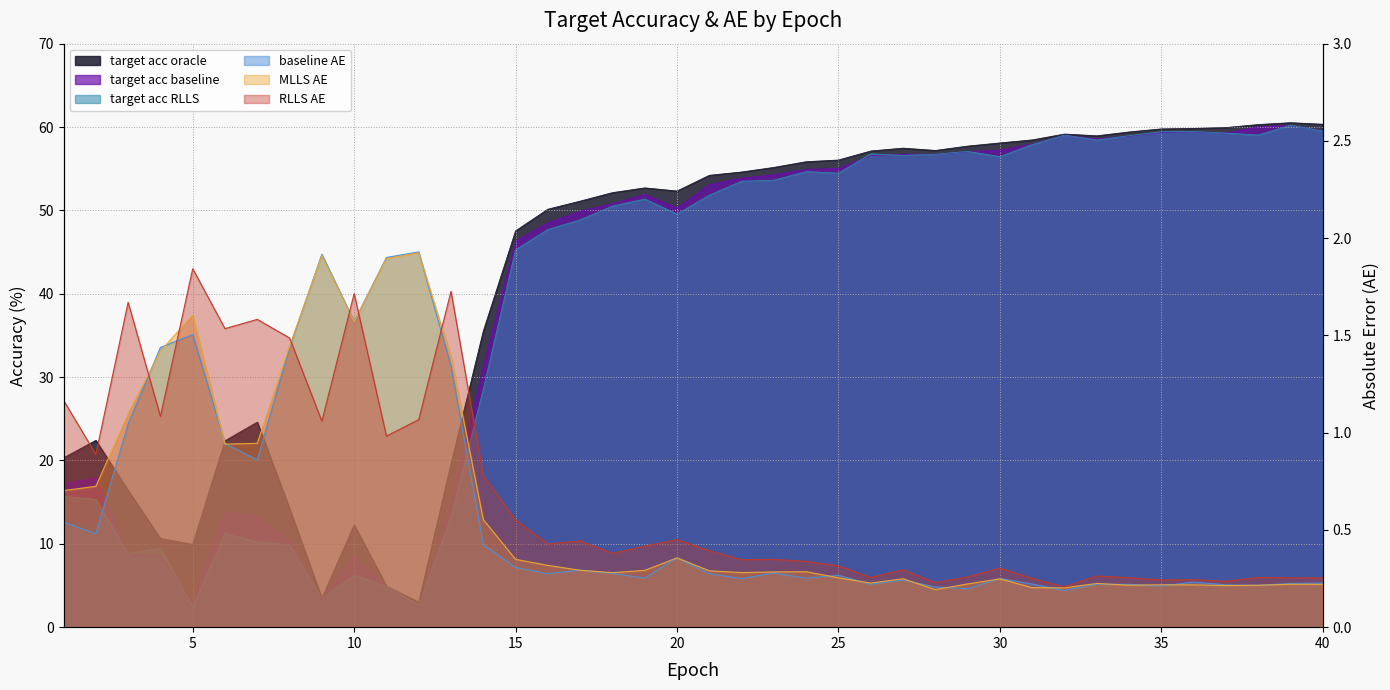

How many data points in target_acc_oracle are above 54?

20